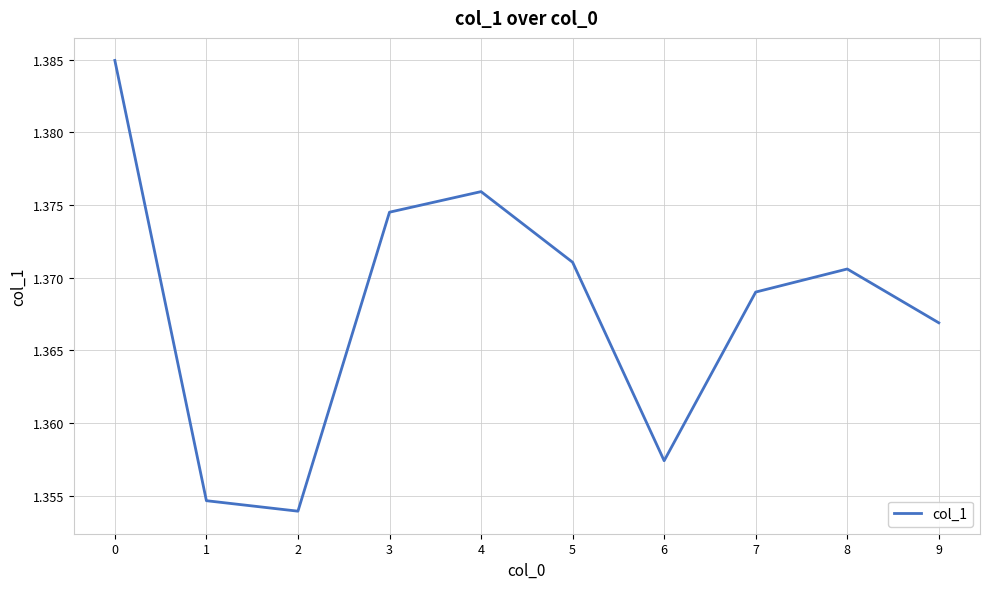

Approximately how many times larger is the value at 0 compared to 6?

1.0